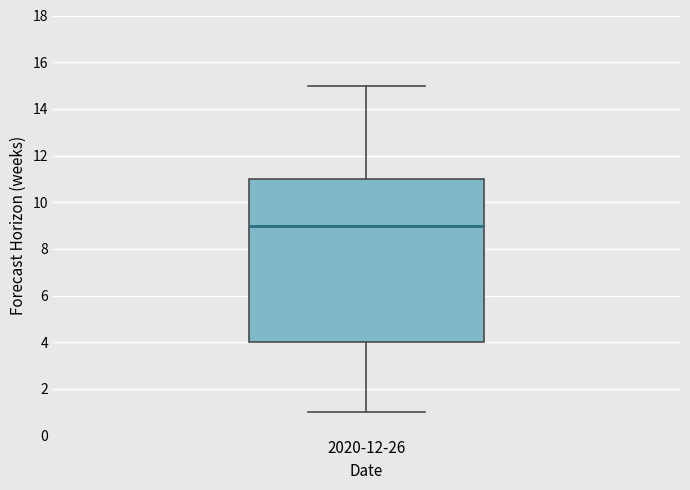

Read this box plot against the y-axis: the position of the median line, the range covered by the box, and the ends of both whiskers. The values are not printed on the chart, so give them approximately, as read against the axis.

median 9, box 4 to 11, whiskers 1 to 15